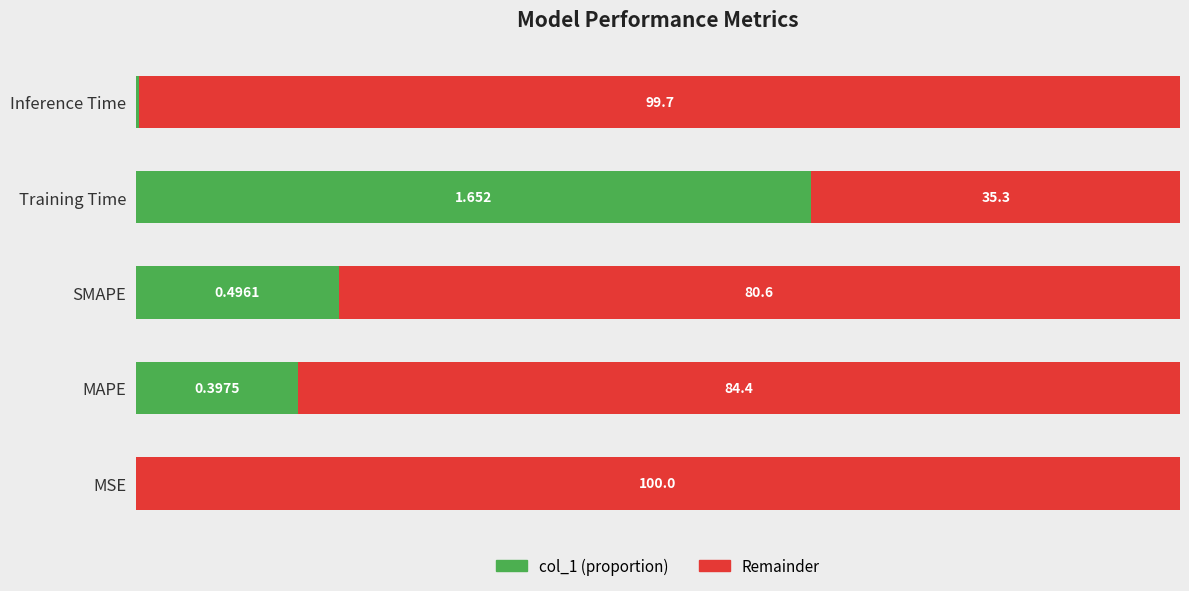

Which category has the highest value in the col_1 (proportion) series?

Training Time